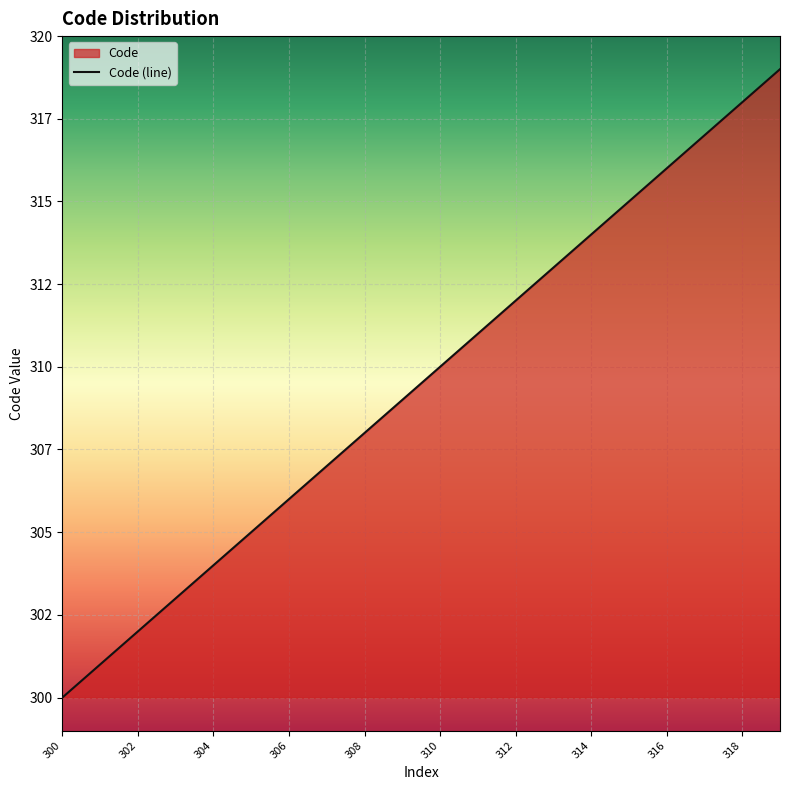

Count the number of data series in this chart.

1